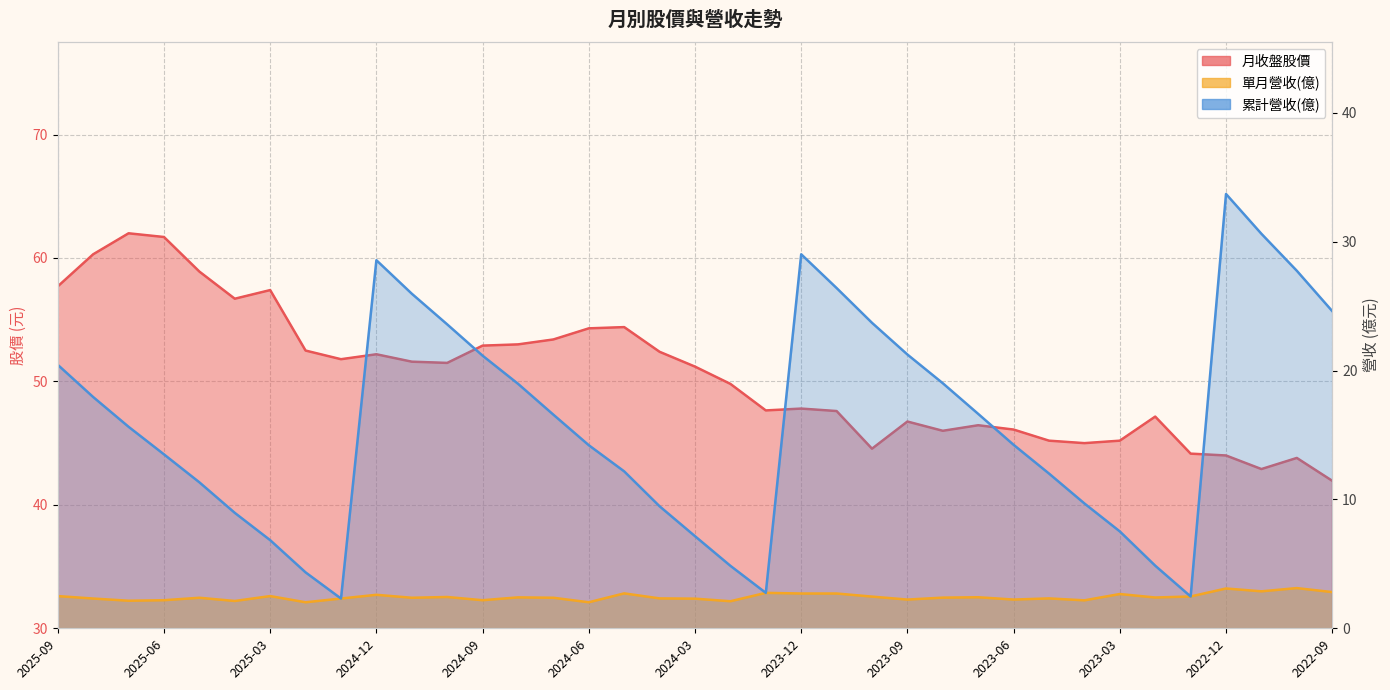

Between 2023-11 and 2023-12, which is larger?

2023-12